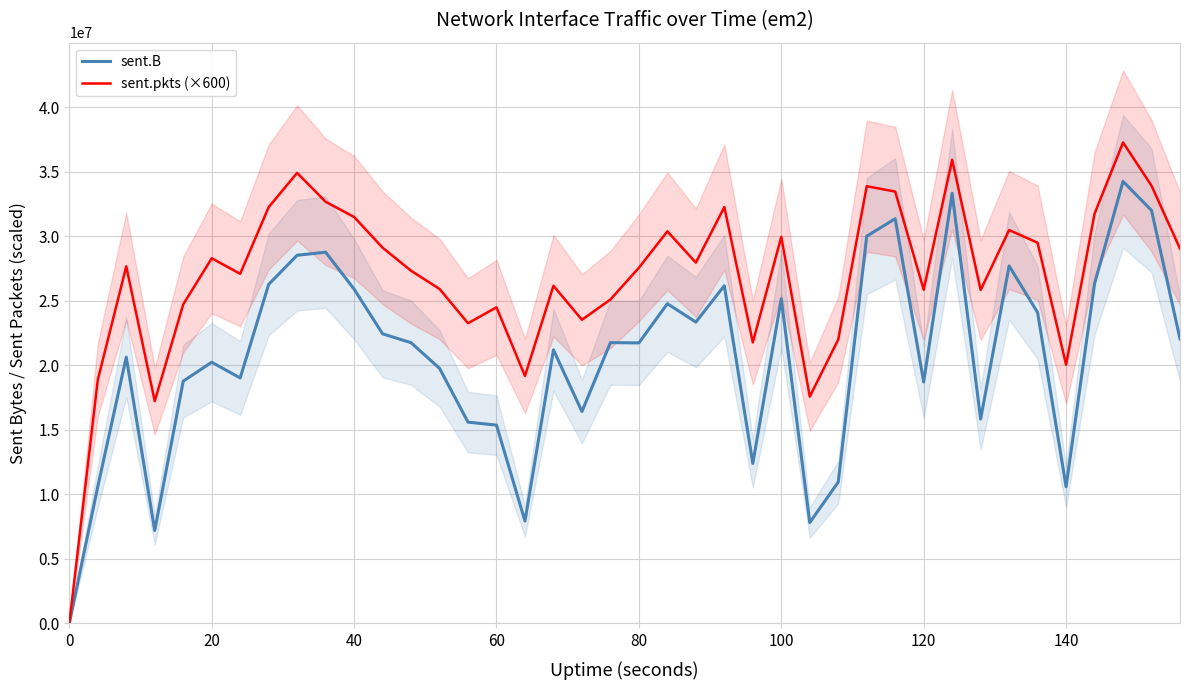

How many series are shown in this chart?

2